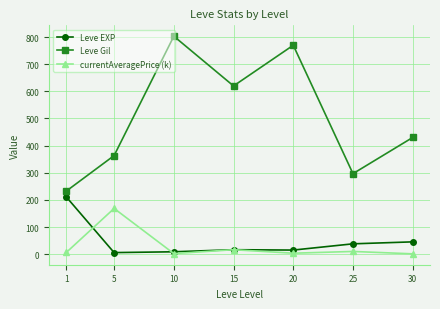

List the series in order of their peak value, highest first.

Leve Gil, Leve EXP, currentAveragePrice (k)